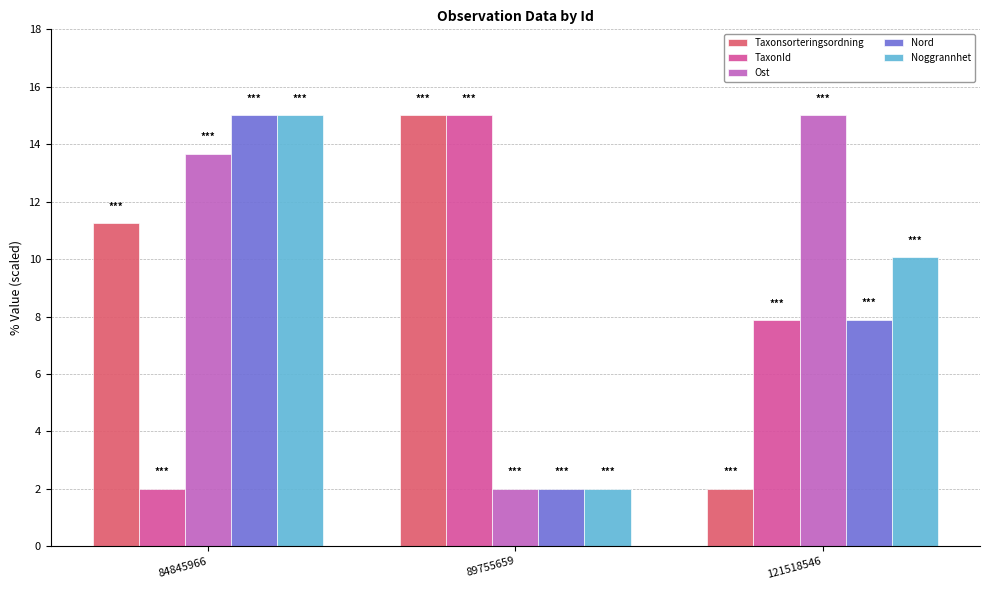

What is the value of the Taxonsorteringsordning bar at the 1st from the left?

11.2